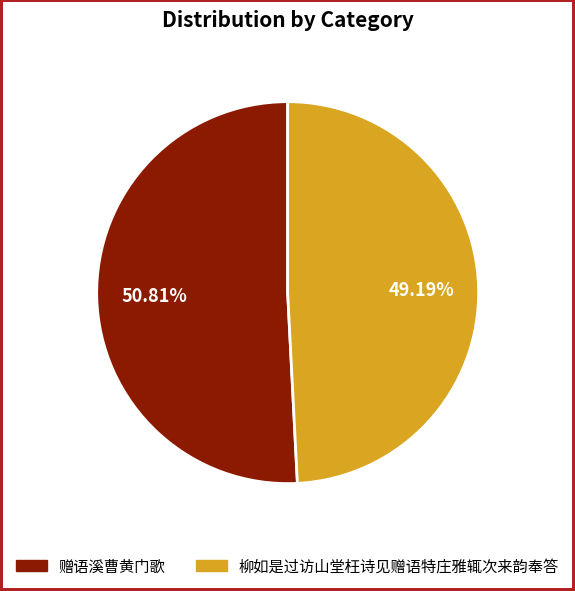

Which slice is the smallest?

柳如是过访山堂枉诗见赠语特庄雅辄次来韵奉答